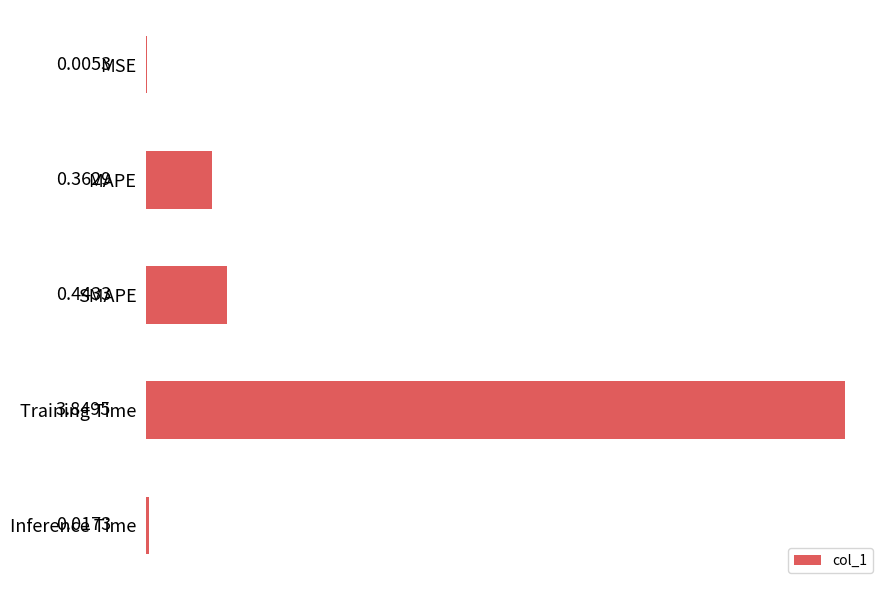

What is the sum of all values?

4.7